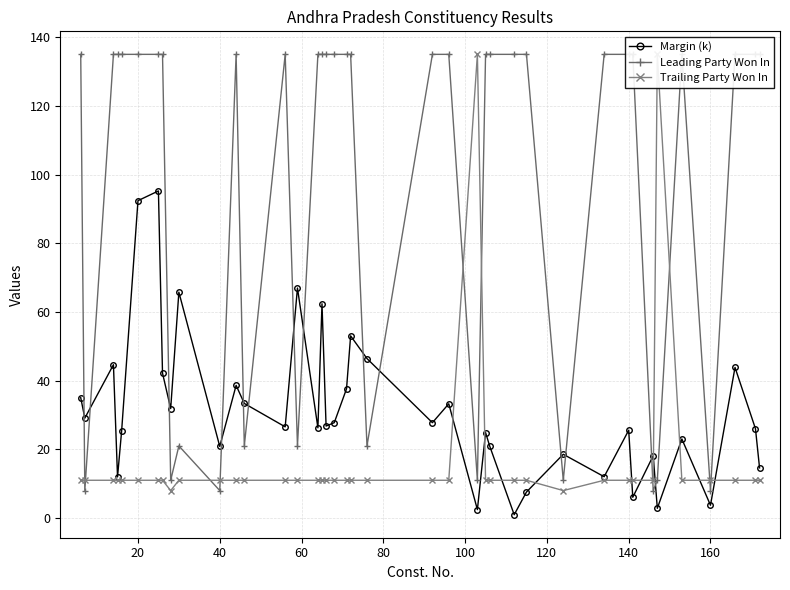

True or false: Trailing Party Won In has more than 2 points higher than both neighbors.

False